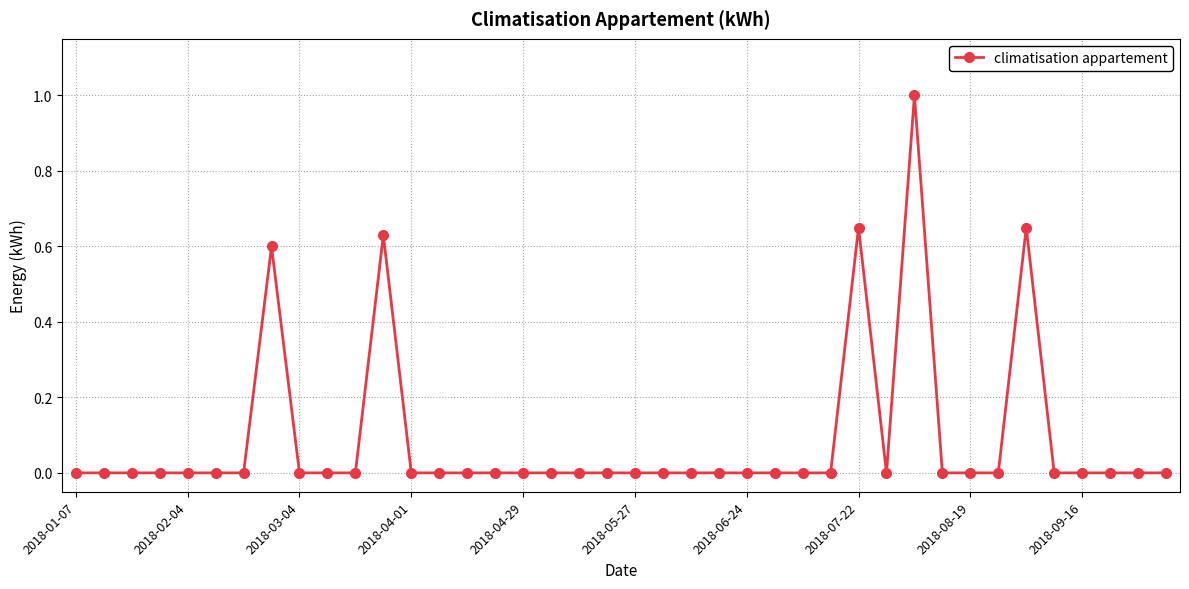

What is the difference between the maximum and minimum values?

1.0